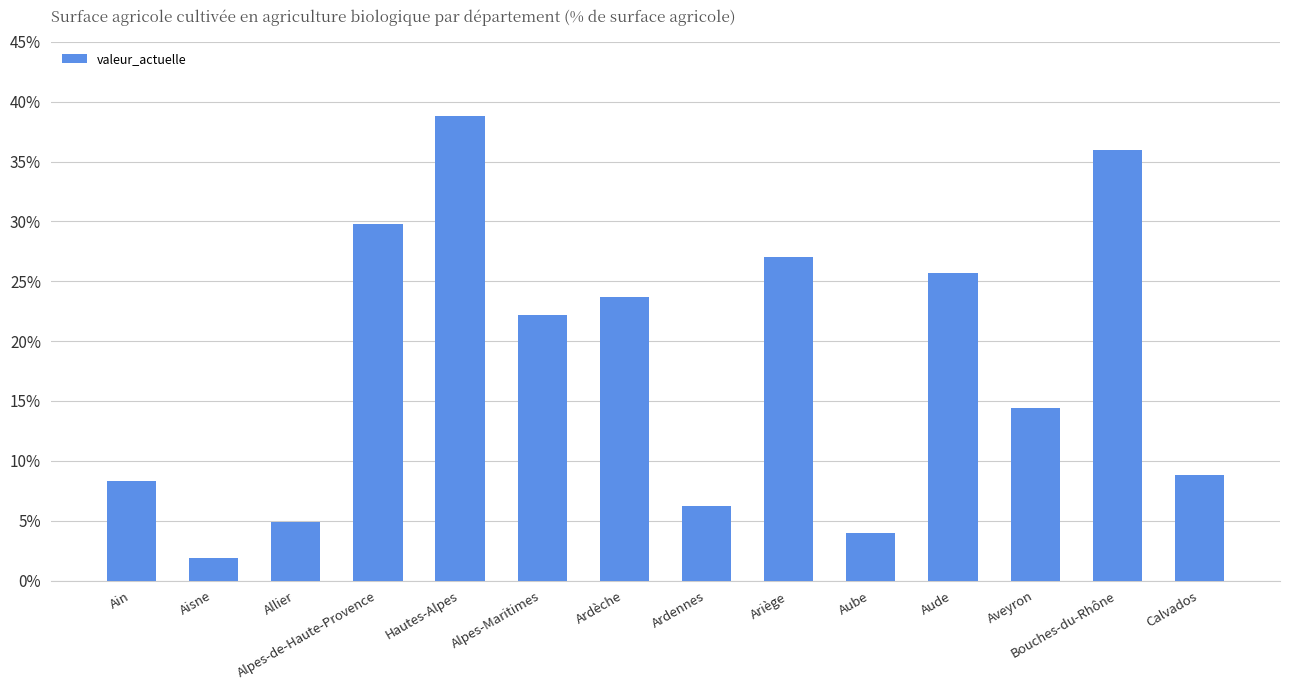

The chart shows a value of 31.2 at Alpes-Maritimes. True or false?

False